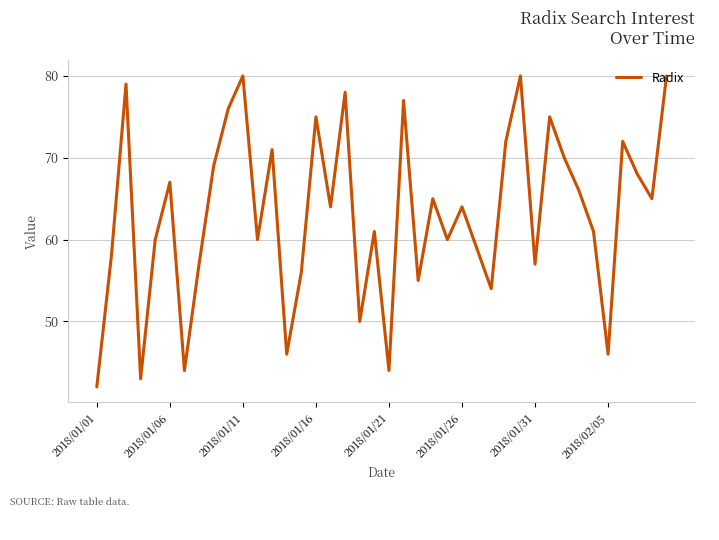

What is the smallest value displayed?

42